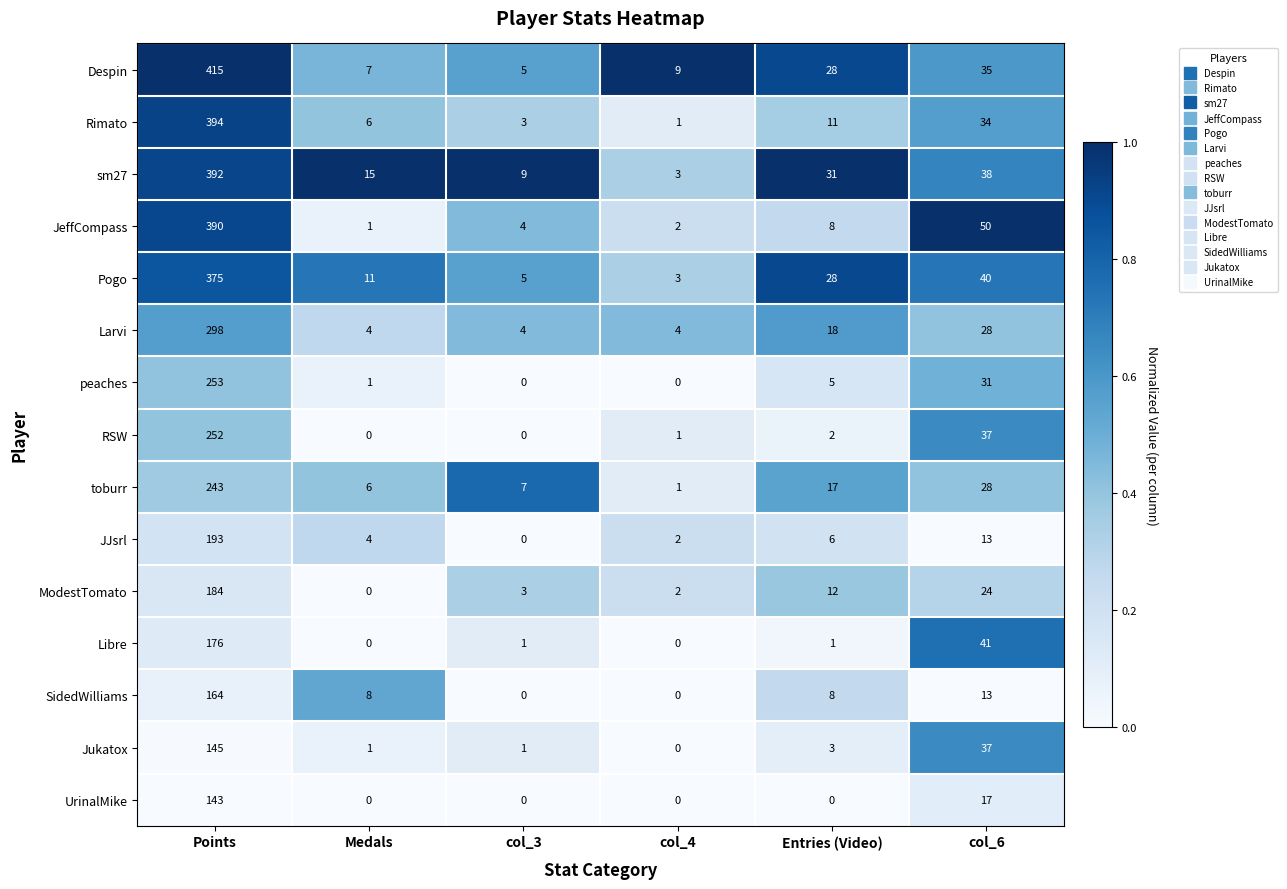

Which series has the widest spread of values?

Despin